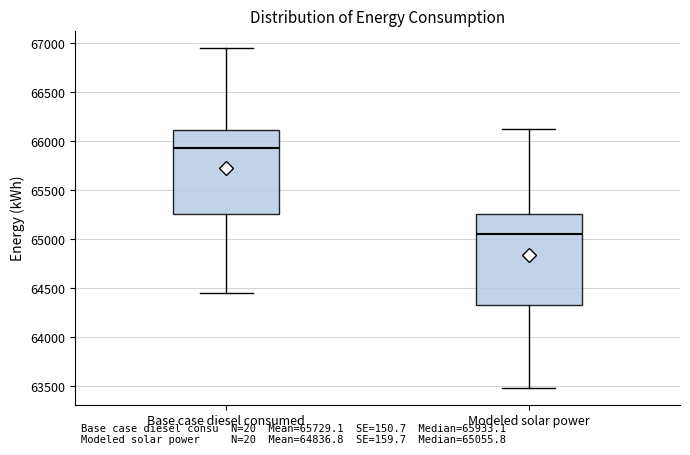

Reading left to right, read every box against the y-axis: the position of its median line, the range the box covers, and the ends of its whiskers. The values are not printed on the chart, so give them approximately, as read against the axis.

Base case diesel consumed: median 65950, box 65250 to 66100, whiskers 64450 to 66950
Modeled solar power: median 65050, box 64350 to 65250, whiskers 63500 to 66150